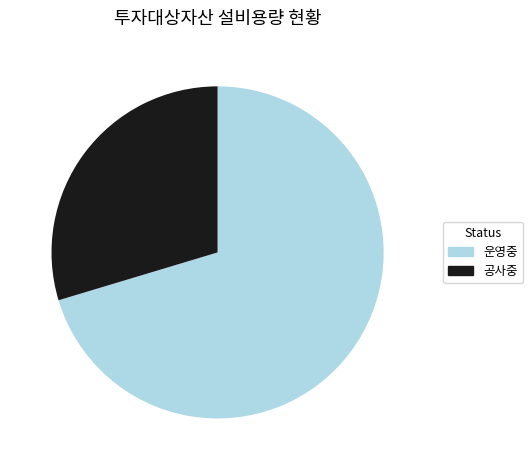

The 공사중 slice represents 30% of the pie. True or false?

True